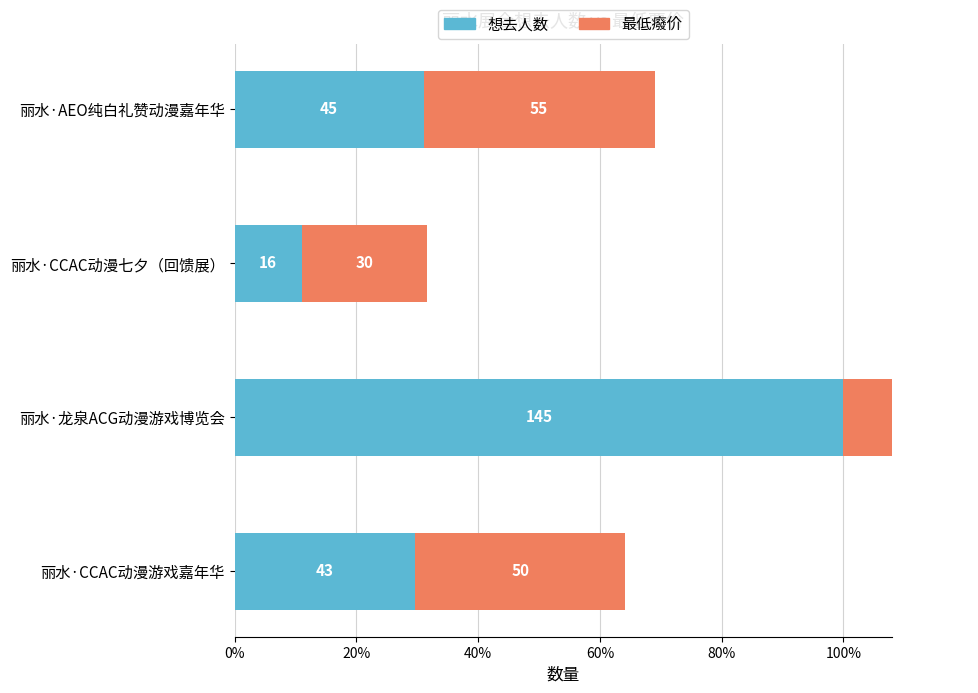

Which series changed the most between 丽水·龙泉ACG动漫游戏博览会 and 丽水·CCAC动漫七夕（回馈展）?

想去人数